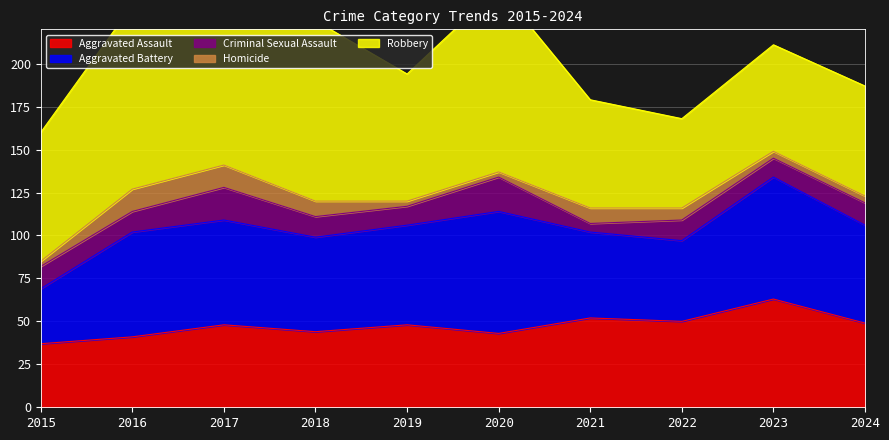

At how many categories does at least one series exceed 9?

10